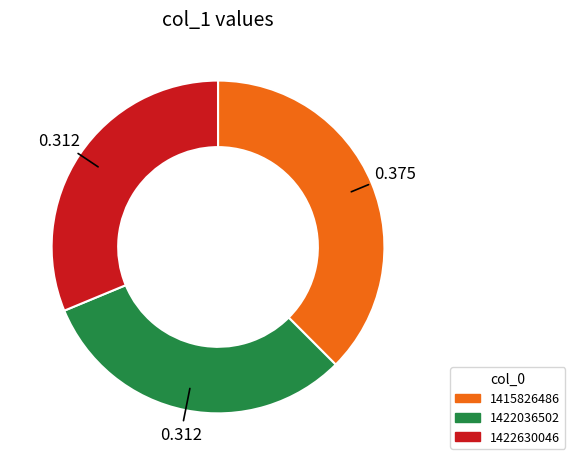

Approximately how many times larger is the value at 1422630046 compared to 1415826486?

0.8